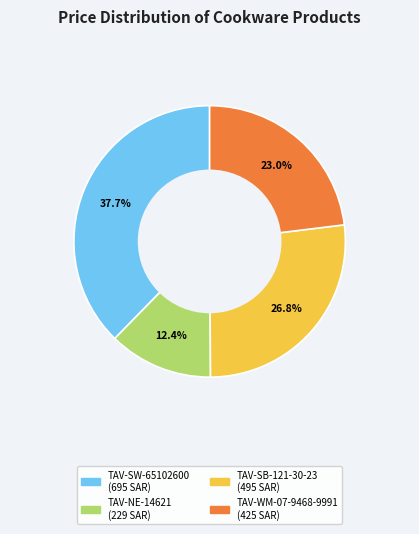

Is the sum of TAV-SW-65102600 and TAV-WM-07-9468-9991 greater than half?

Yes